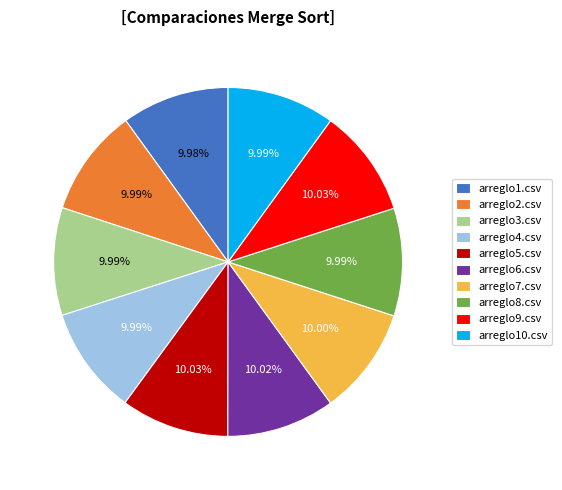

To the nearest percent, what percentage of the pie is arreglo5.csv?

10%